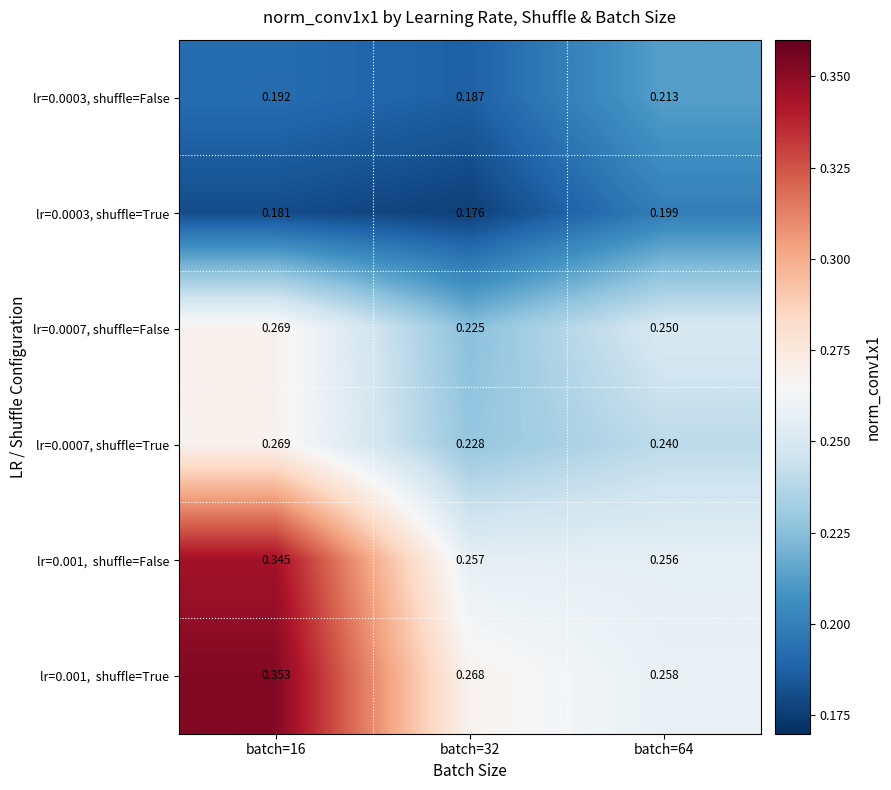

Is the value of lr=0.0007, shuffle=False at batch=64 greater than the value of lr=0.0003, shuffle=False at batch=32?

Yes